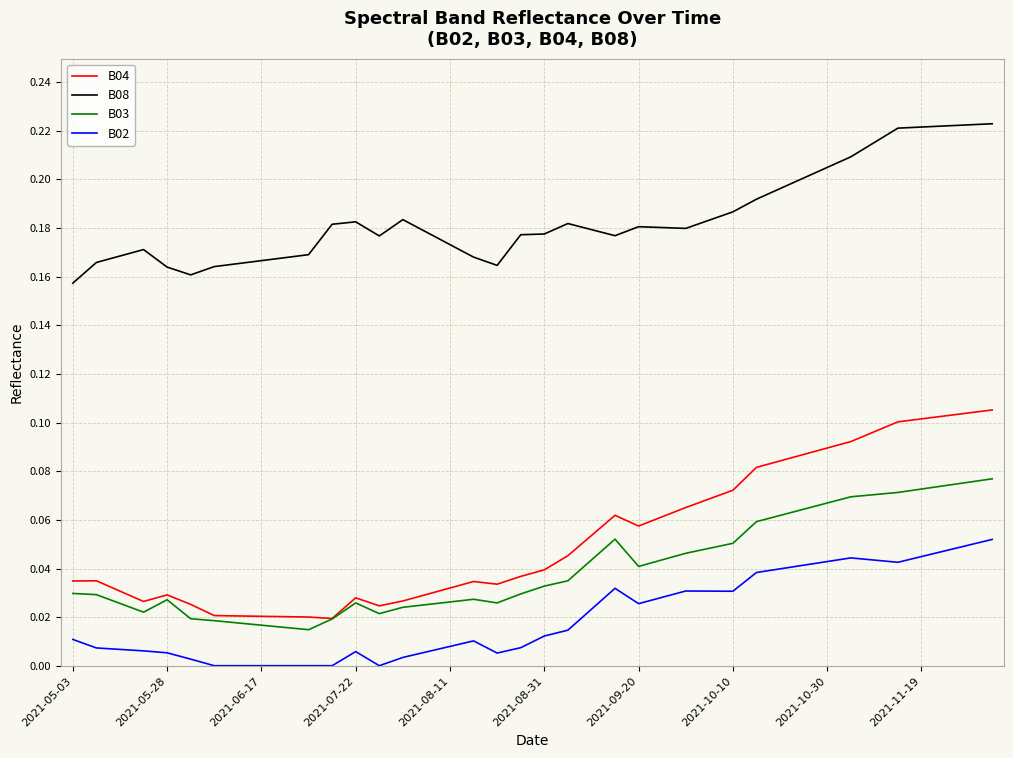

Which series has the largest total across all categories?

B08